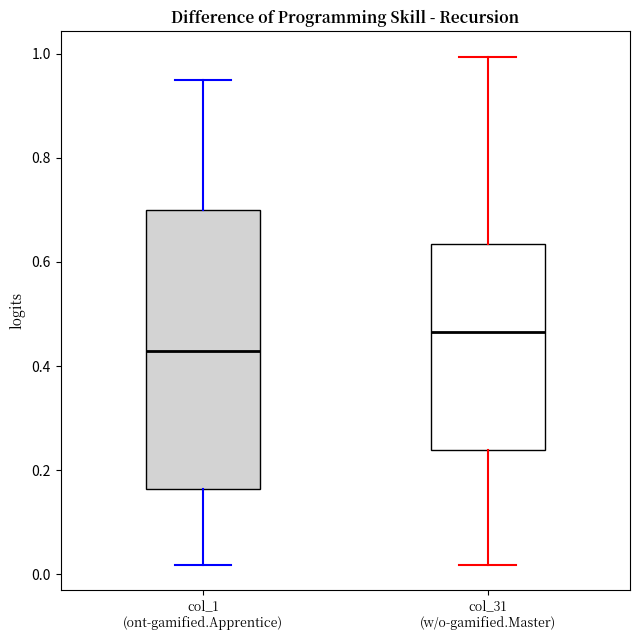

Where does the median line of the box for col_31 (w/o-gamified.Master) sit on the y-axis? The values are not printed on the chart, so give them approximately, as read against the axis.

0.46